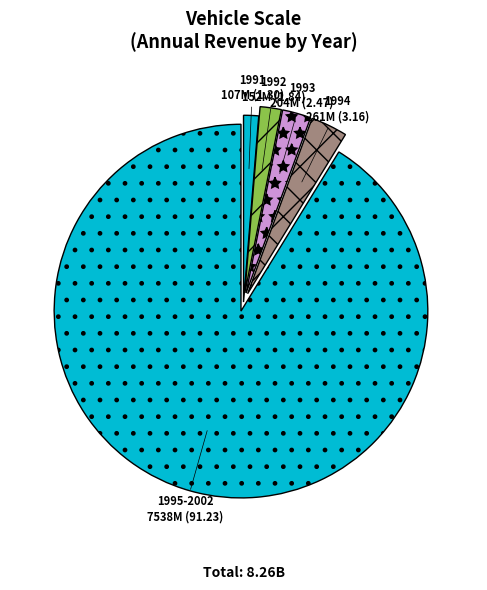

How many slices are in this pie chart?

5